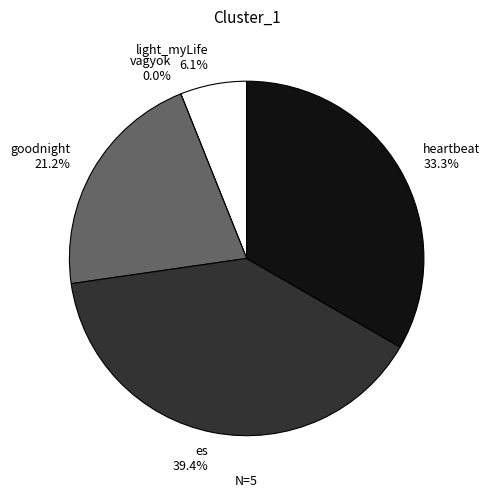

Which slice is the smallest?

vagyok